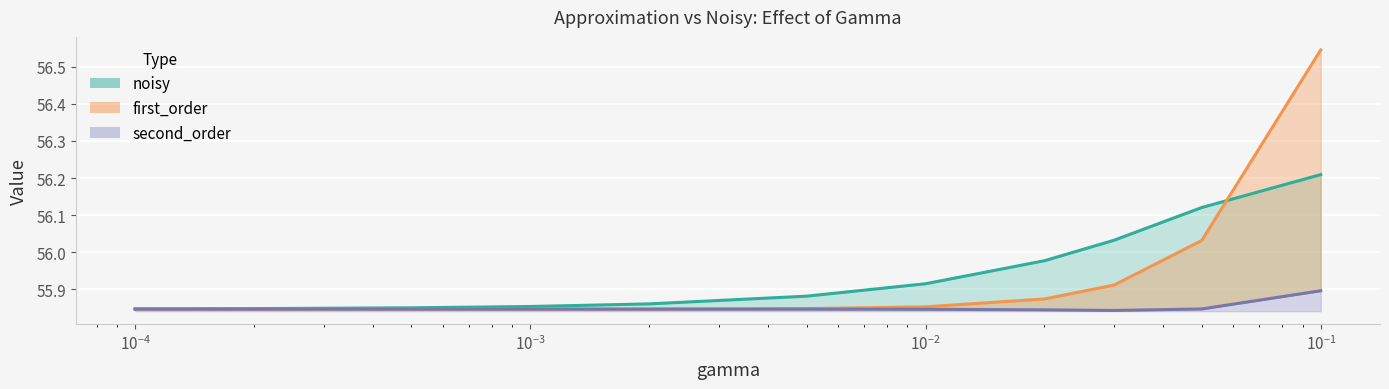

Which series has the widest spread of values?

first_order